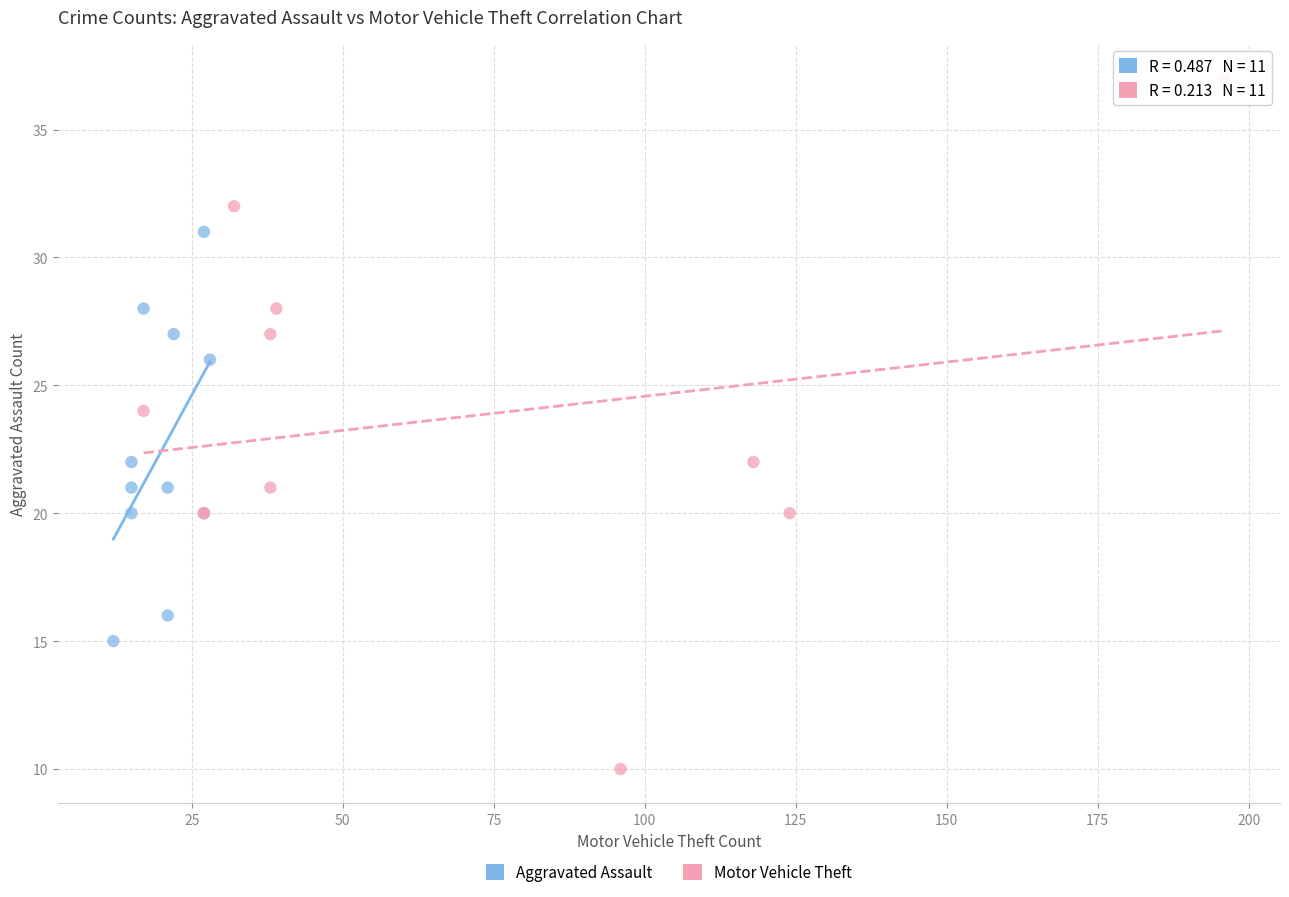

Which series reaches the minimum Y coordinate?

Motor Vehicle Theft